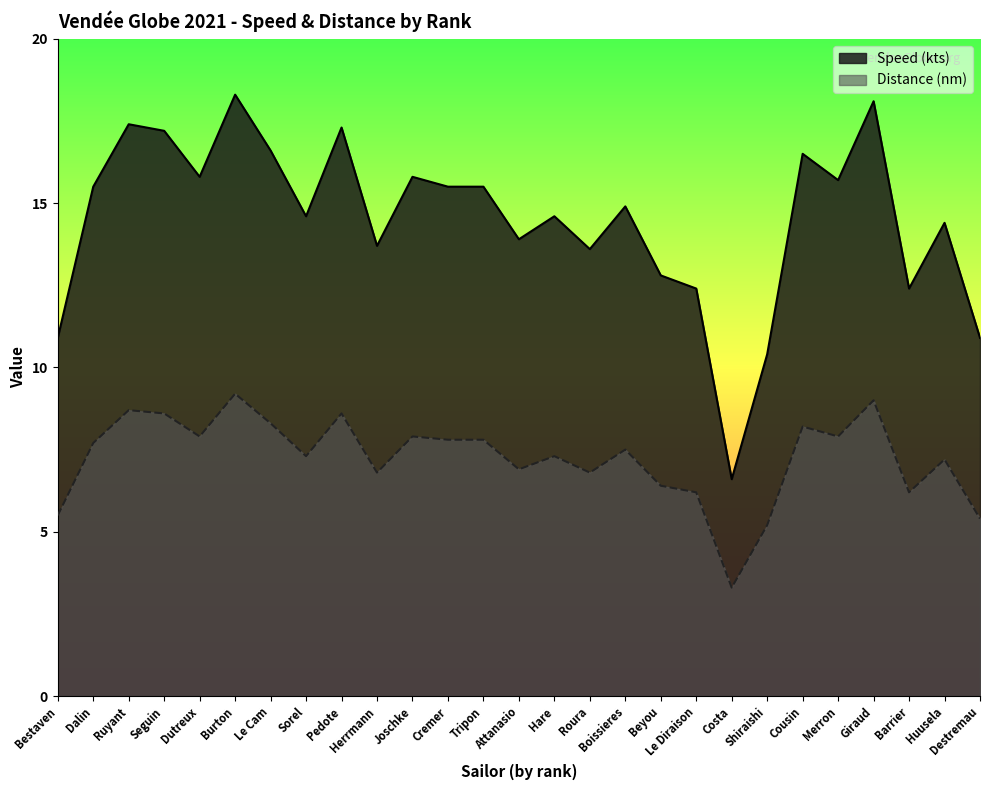

What is the label of the 26th point from the right?

Dalin